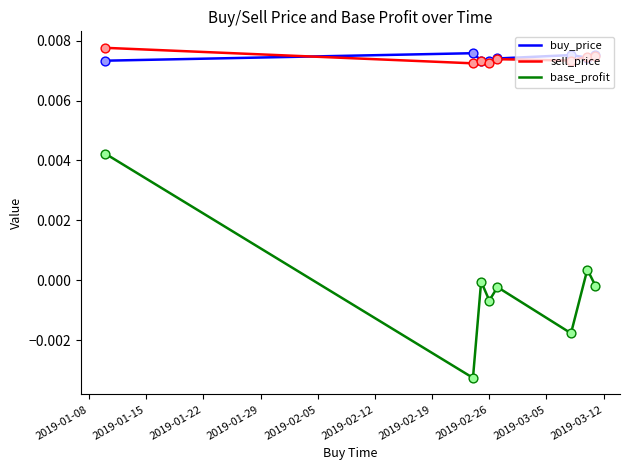

Which series has the widest spread of values?

base_profit